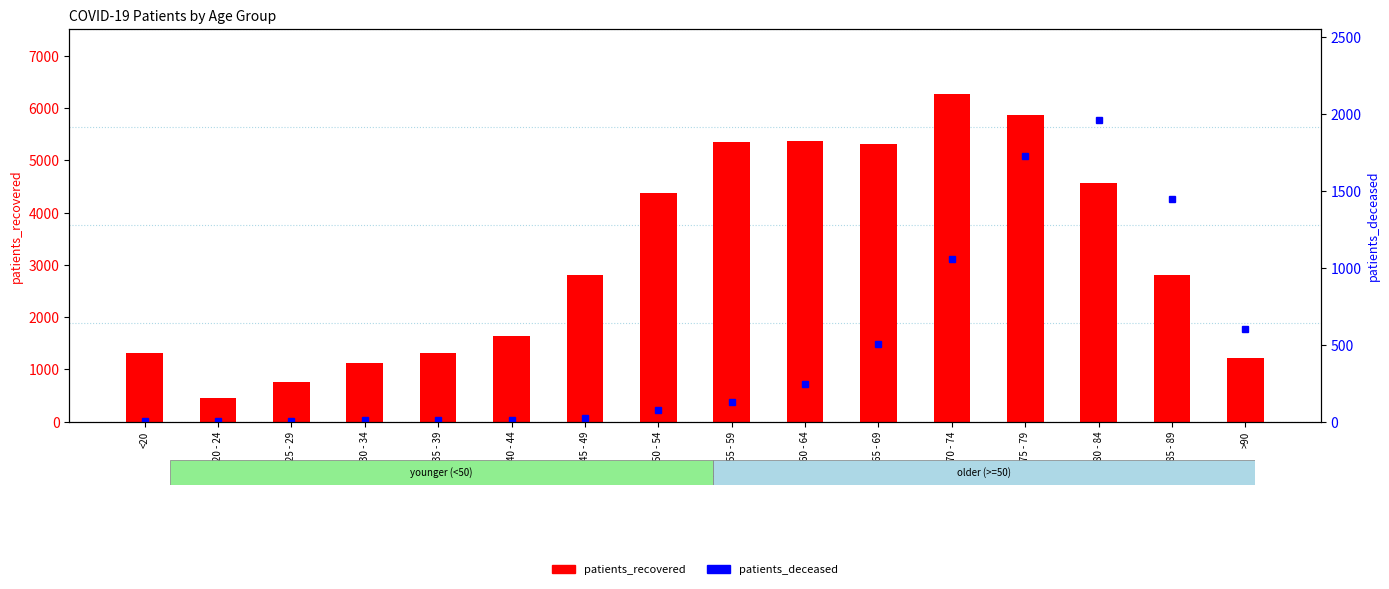

The patients_deceased series shows 3 at 20 - 24. True or false?

True